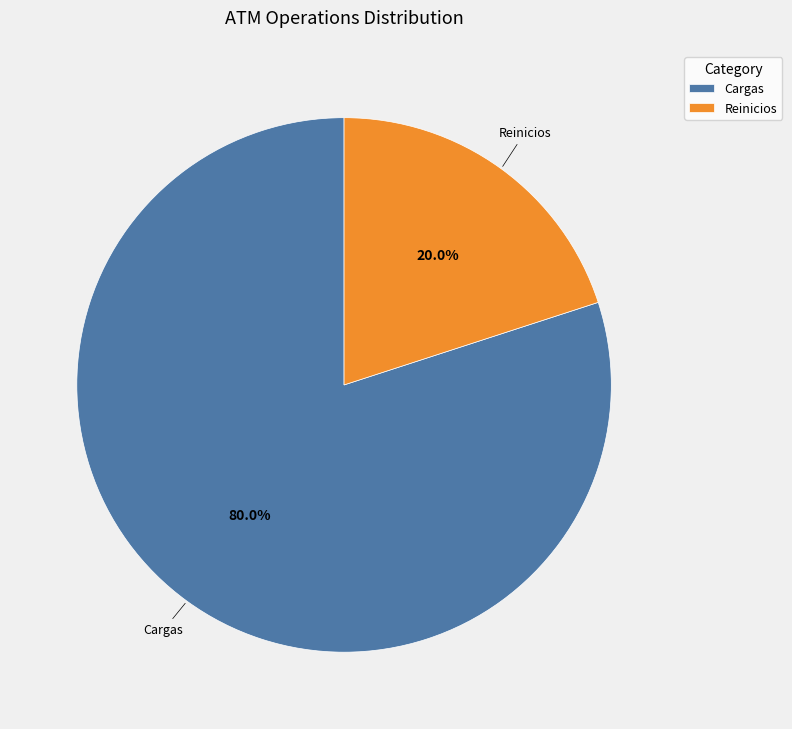

To the nearest percent, what percentage of the pie is Reinicios?

20%